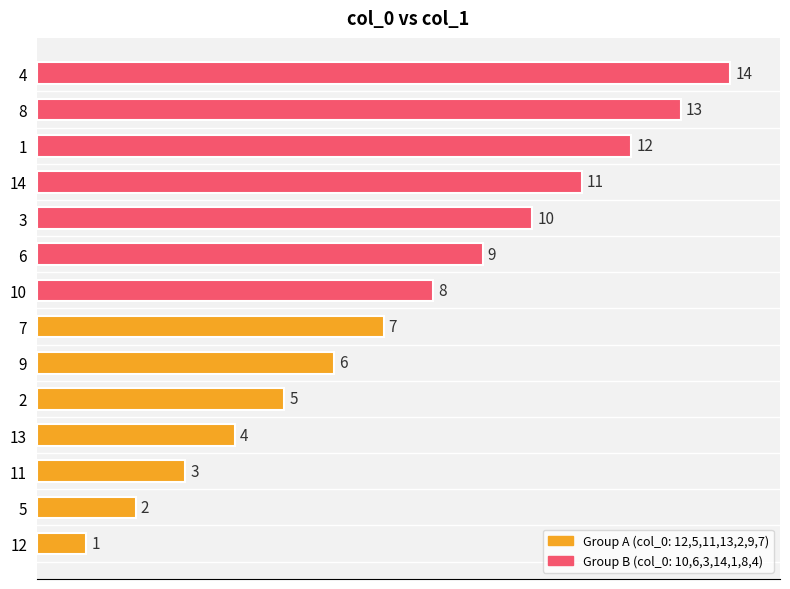

What is the value of the 12th bar from the left?

12